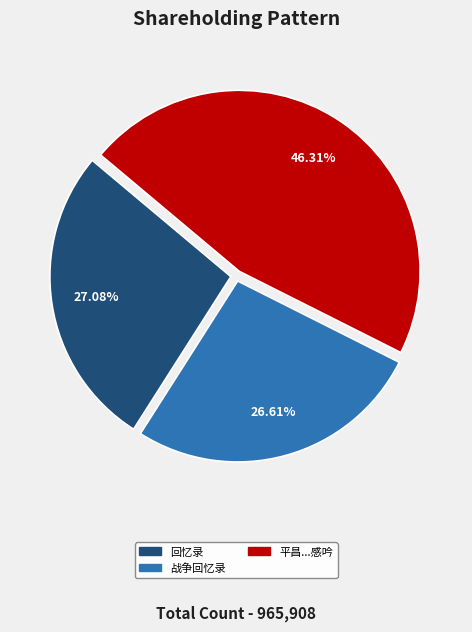

To the nearest percent, what is the average slice percentage?

33%